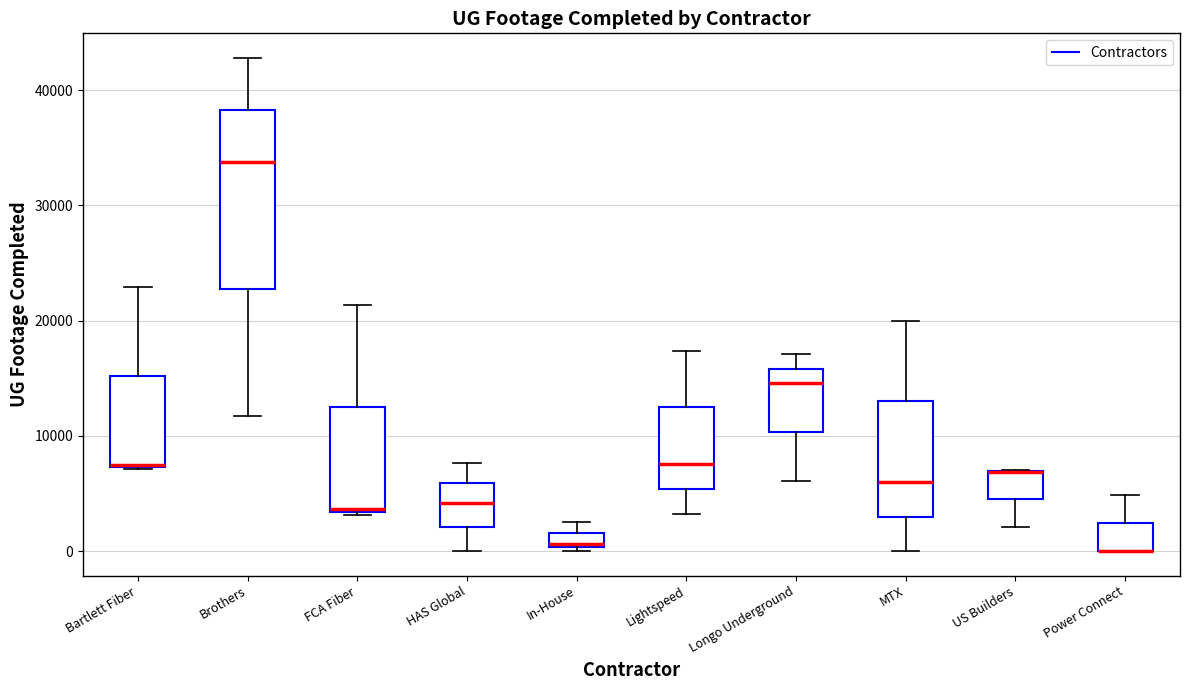

Comparing the boxes themselves (not the whiskers), which one is the tallest?

Brothers